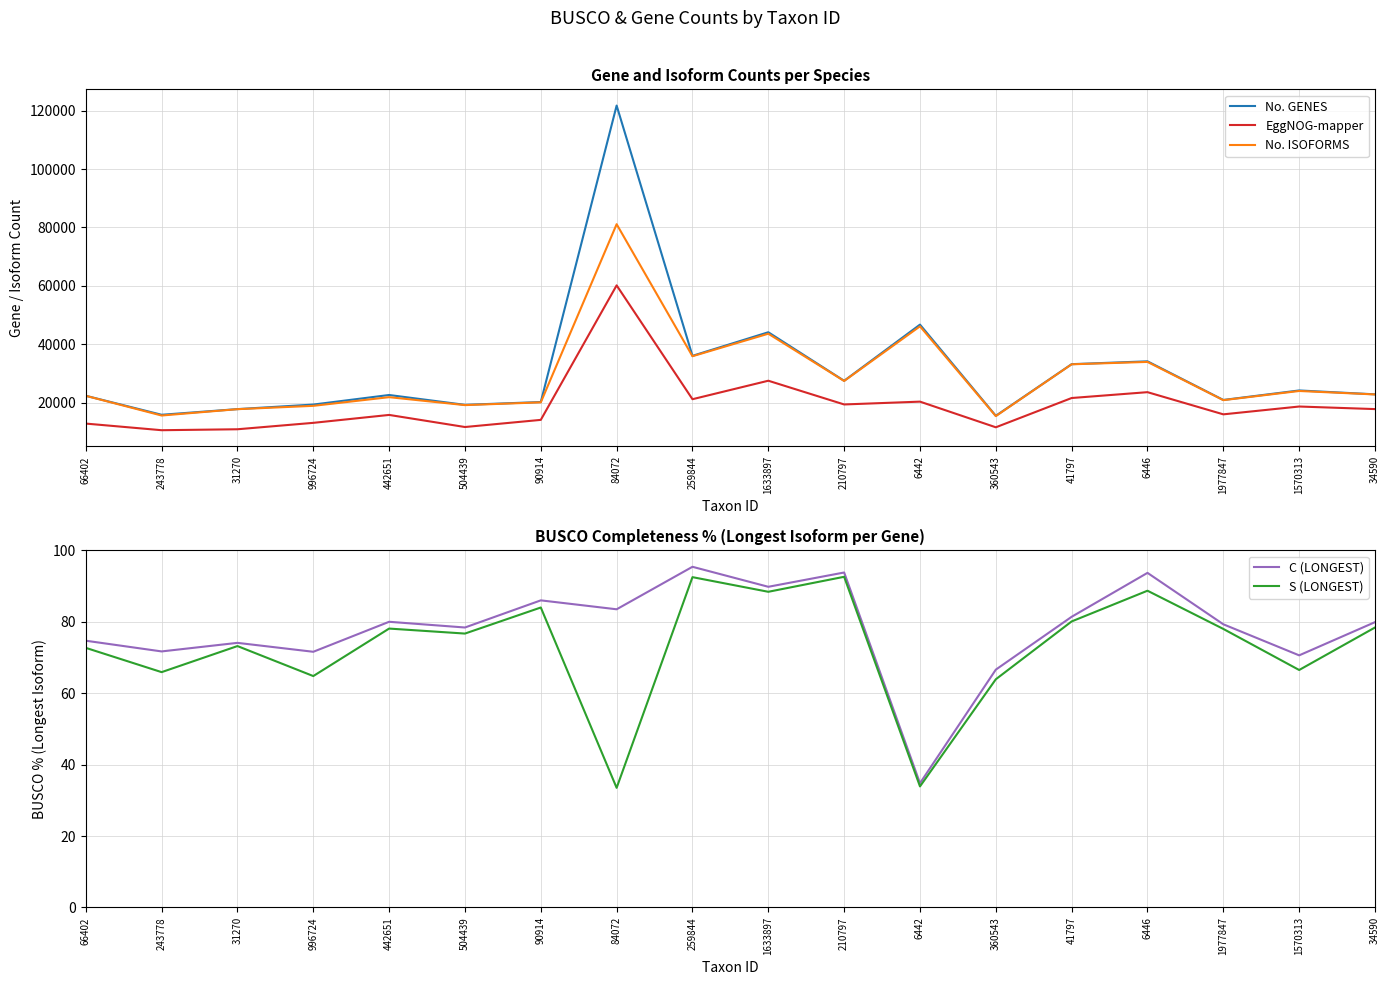

Is the value of S (LONGEST) at 442651 greater than the value of C (LONGEST) at 1570313?

Yes